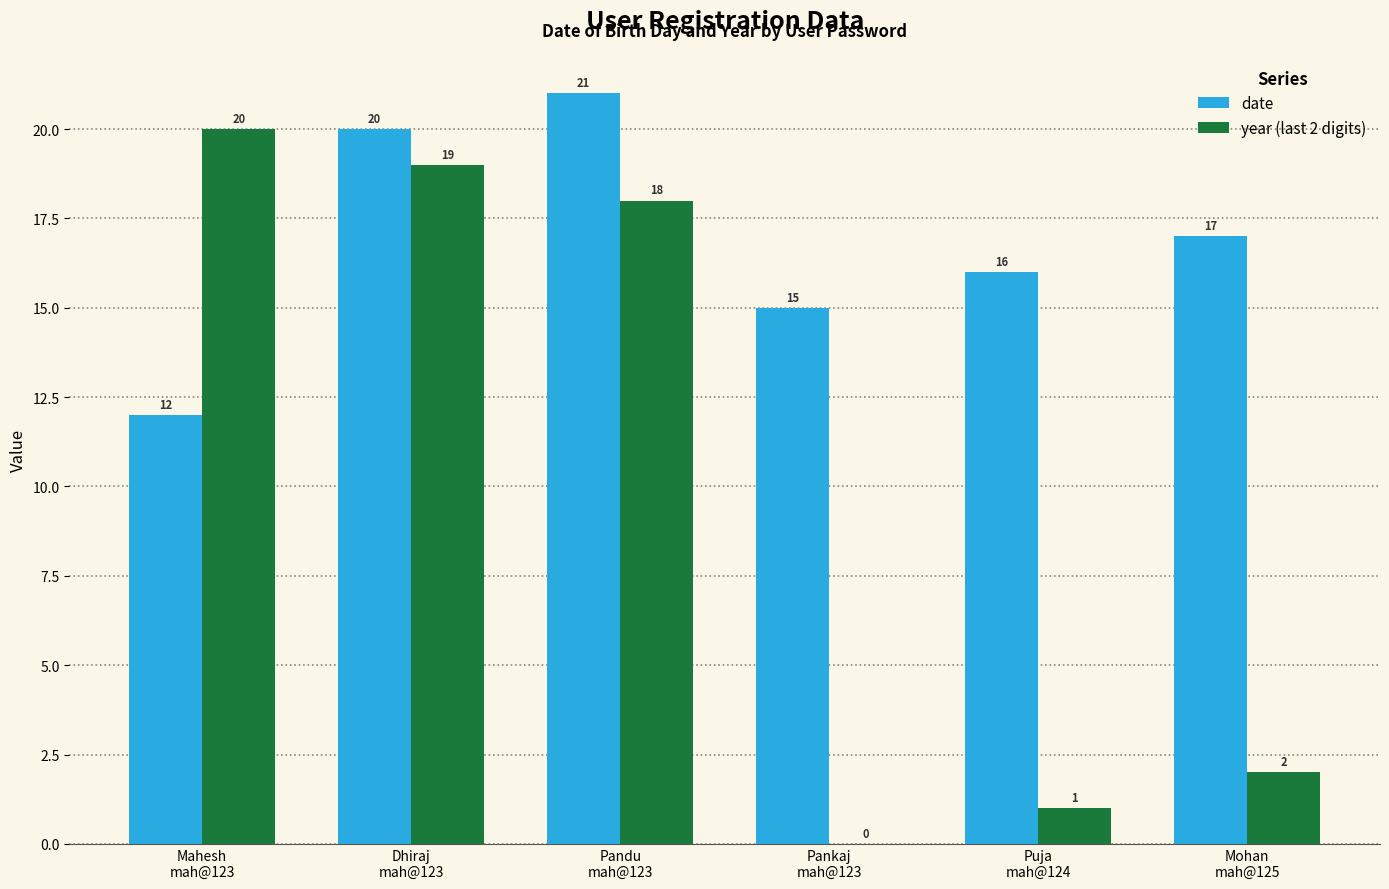

What is the highest value of the year (last 2 digits) series?

20